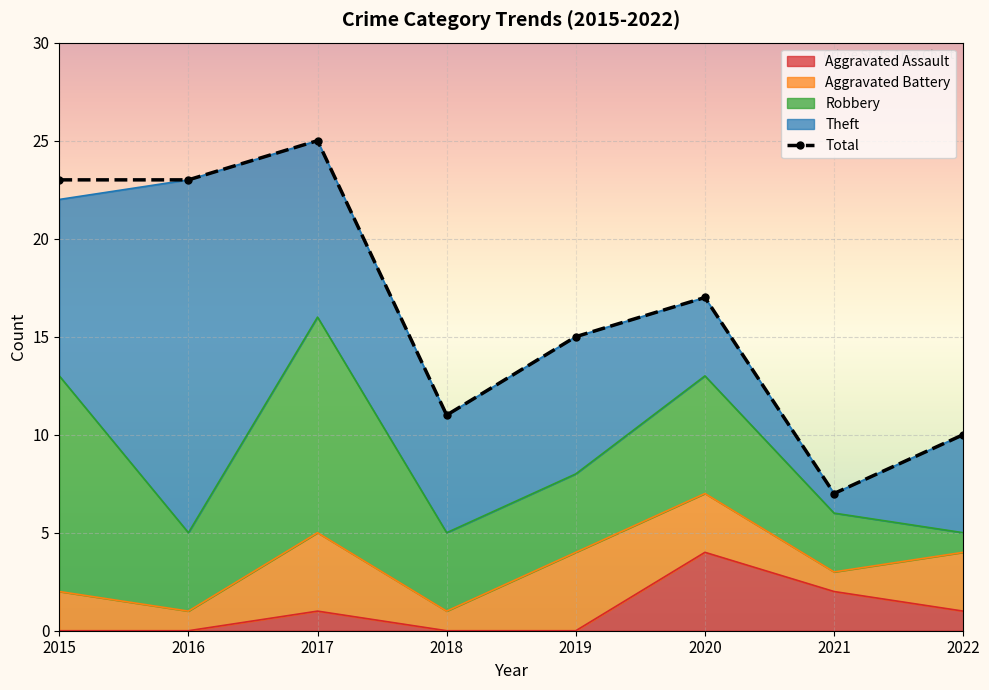

True or false: the data shows 17 at 2020.

True